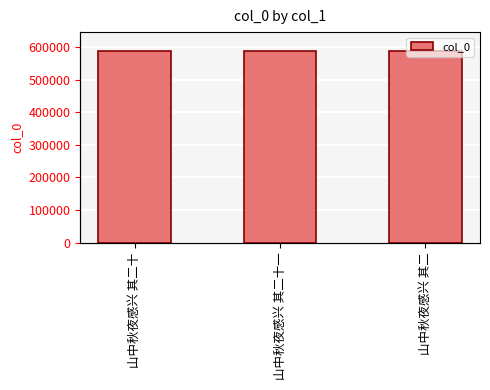

What is the change in value from 山中秋夜感兴 其二十 to 山中秋夜感兴 其二?

-18